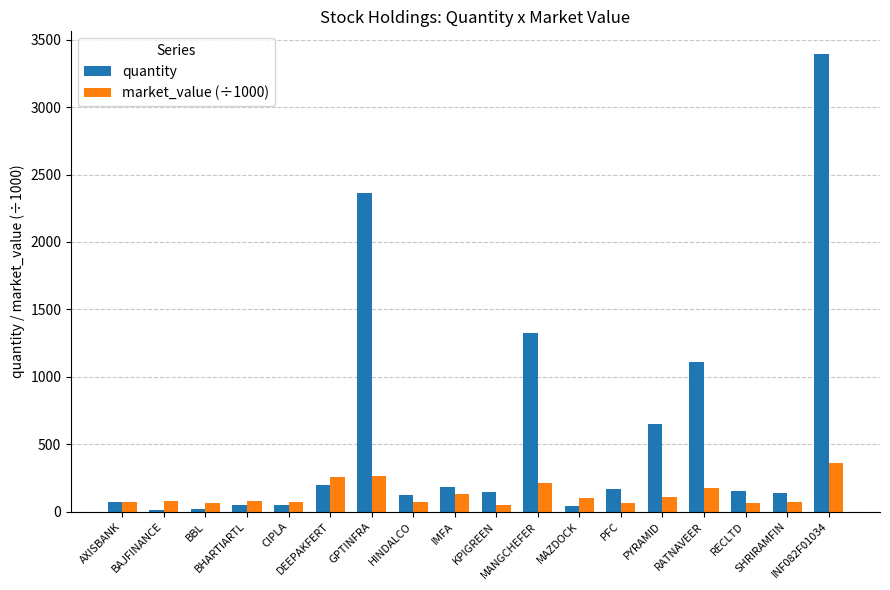

Which label corresponds to the largest value in the chart?

INF082F01034